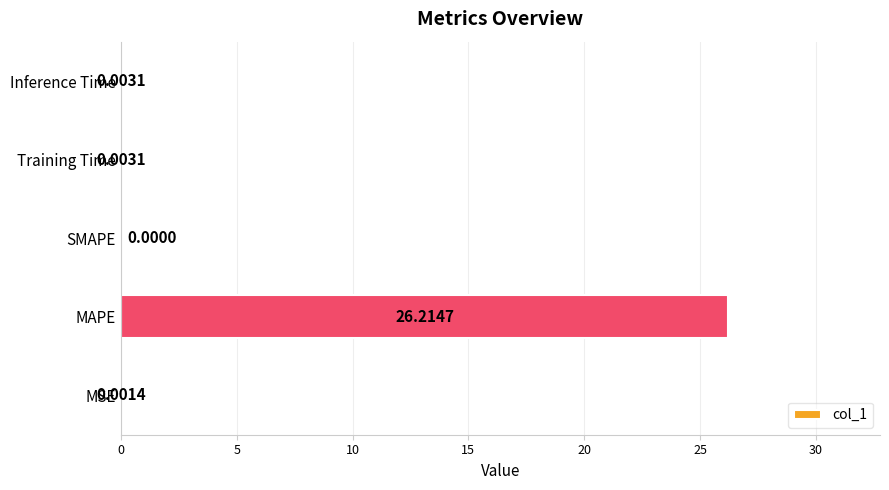

Between SMAPE and MSE, which is larger?

MSE